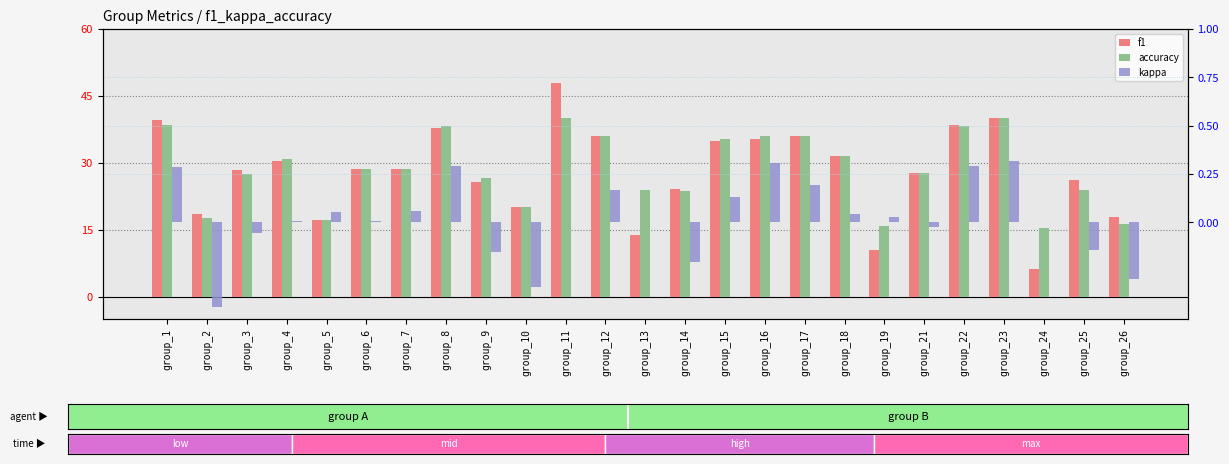

Reading right to left, extract all data points from this chart.

f1: group_26=17.8	group_25=26.2	group_24=6.3	group_23=40.1	group_22=38.5	group_21=27.7	group_19=10.5	group_18=31.4	group_17=36.0	group_16=35.4	group_15=34.9	group_14=24.0	group_13=13.7	group_12=36.0	group_11=48.0	group_10=20.0	group_9=25.8	group_8=37.8	group_7=28.6	group_6=28.6	group_5=17.1	group_4=30.4	group_3=28.4	group_2=18.6	group_1=39.6
accuracy: group_26=16.4	group_25=24.0	group_24=15.4	group_23=40.0	group_22=38.2	group_21=27.7	group_19=15.8	group_18=31.4	group_17=36.0	group_16=36.0	group_15=35.3	group_14=23.6	group_13=24.0	group_12=36.0	group_11=40.0	group_10=20.0	group_9=26.7	group_8=38.2	group_7=28.6	group_6=28.6	group_5=17.1	group_4=30.9	group_3=27.5	group_2=17.6	group_1=38.6
kappa: group_26=-0.3	group_25=-0.1	group_24=0.0	group_23=0.3	group_22=0.3	group_21=-0.0	group_19=0.0	group_18=0.0	group_17=0.2	group_16=0.3	group_15=0.1	group_14=-0.2	group_13=0.0	group_12=0.2	group_11=0.0	group_10=-0.3	group_9=-0.2	group_8=0.3	group_7=0.1	group_6=0.0	group_5=0.1	group_4=0.0	group_3=-0.1	group_2=-0.4	group_1=0.3